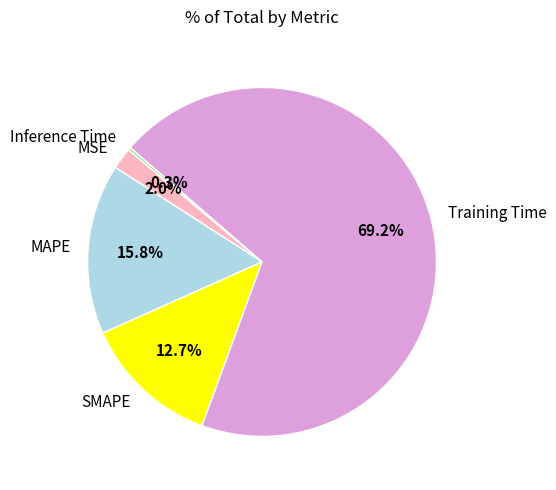

What is the majority slice?

Training Time